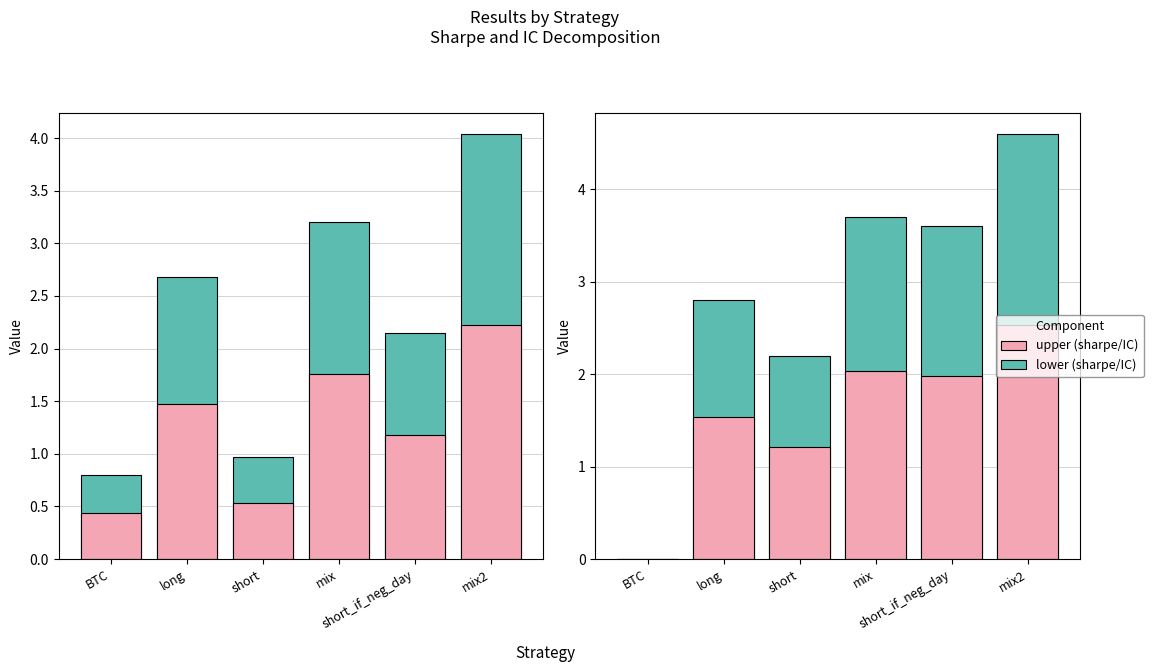

What position from the right is mix2?

1